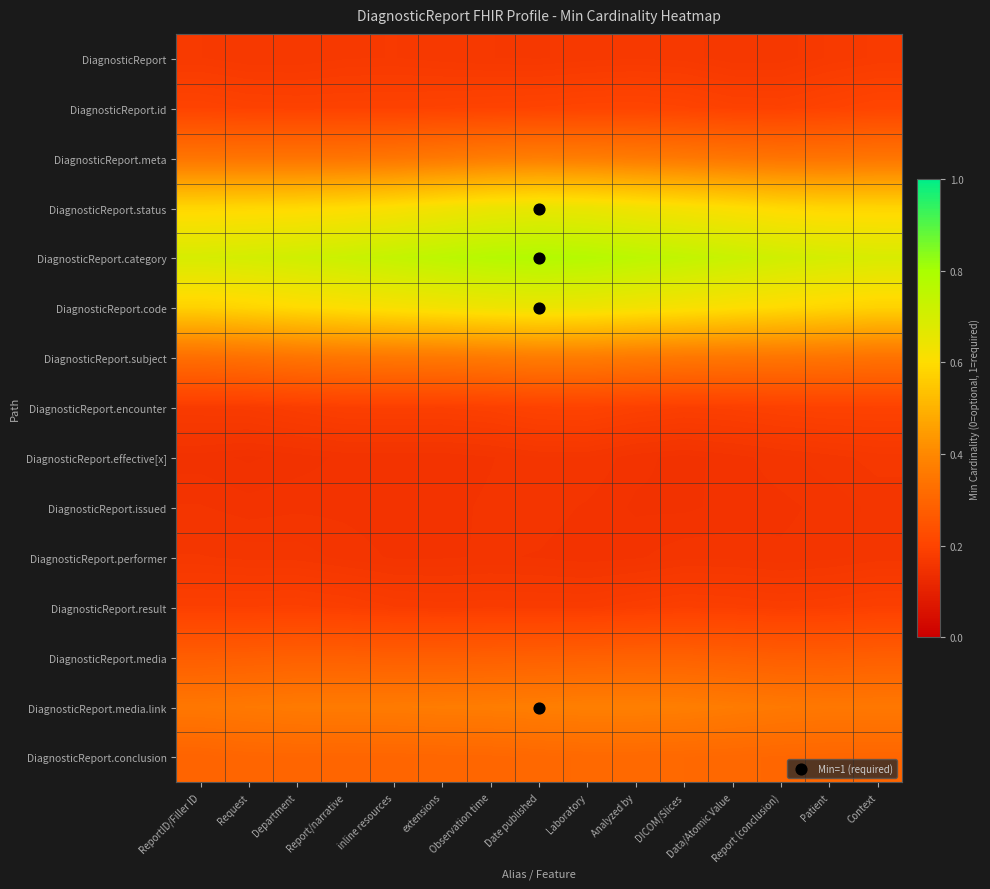

What is the difference between the highest and lowest values at Analyzed by?

0.6